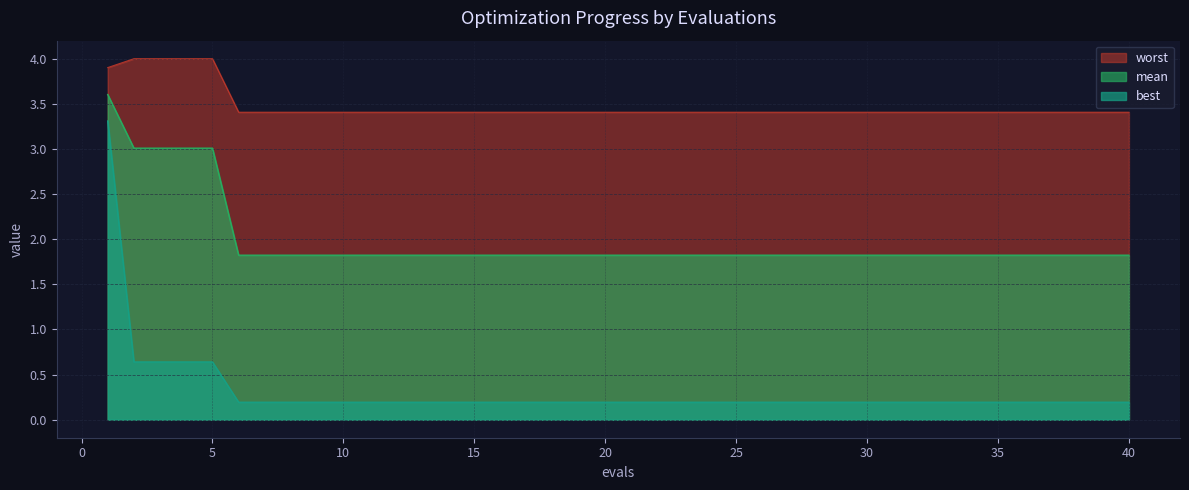

Reading left to right, list all the values displayed in this chart.

mean: 3.6	3.0	3.0	3.0	3.0	1.8	1.8	1.8	1.8	1.8	1.8	1.8	1.8	1.8	1.8	1.8	1.8	1.8	1.8	1.8	1.8	1.8	1.8	1.8	1.8	1.8	1.8	1.8	1.8	1.8	1.8	1.8	1.8	1.8	1.8	1.8	1.8	1.8	1.8	1.8
best: 3.3	0.6	0.6	0.6	0.6	0.2	0.2	0.2	0.2	0.2	0.2	0.2	0.2	0.2	0.2	0.2	0.2	0.2	0.2	0.2	0.2	0.2	0.2	0.2	0.2	0.2	0.2	0.2	0.2	0.2	0.2	0.2	0.2	0.2	0.2	0.2	0.2	0.2	0.2	0.2
worst: 3.9	4.0	4.0	4.0	4.0	3.4	3.4	3.4	3.4	3.4	3.4	3.4	3.4	3.4	3.4	3.4	3.4	3.4	3.4	3.4	3.4	3.4	3.4	3.4	3.4	3.4	3.4	3.4	3.4	3.4	3.4	3.4	3.4	3.4	3.4	3.4	3.4	3.4	3.4	3.4